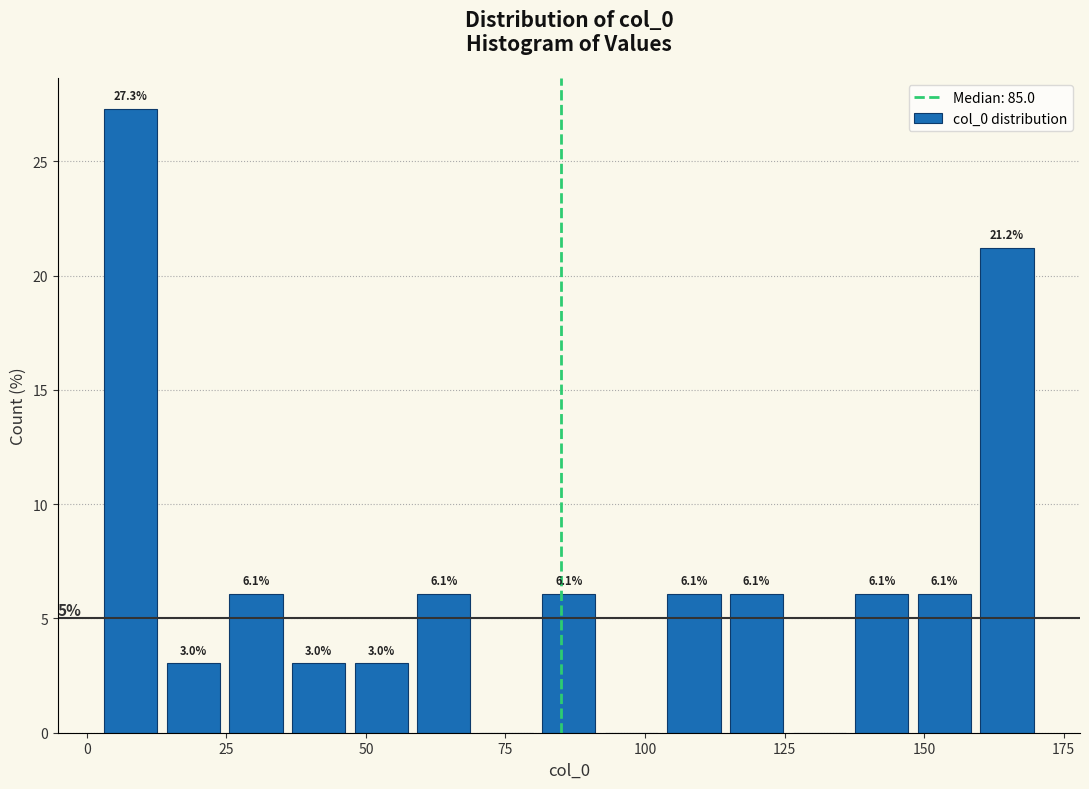

Around what value on the x-axis is the tallest bar? Give the approximate position of its centre, as read against the axis.

10